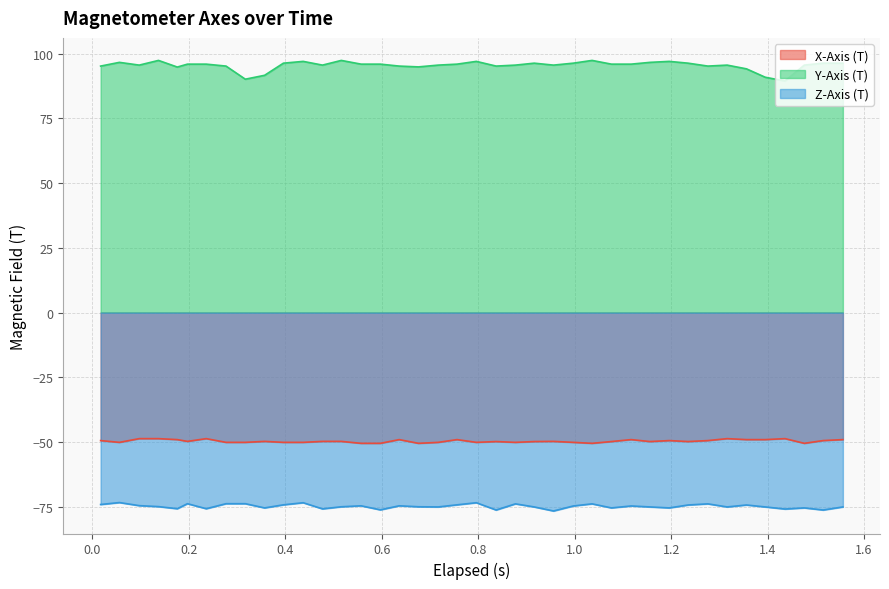

What is the greatest value displayed?

97.4